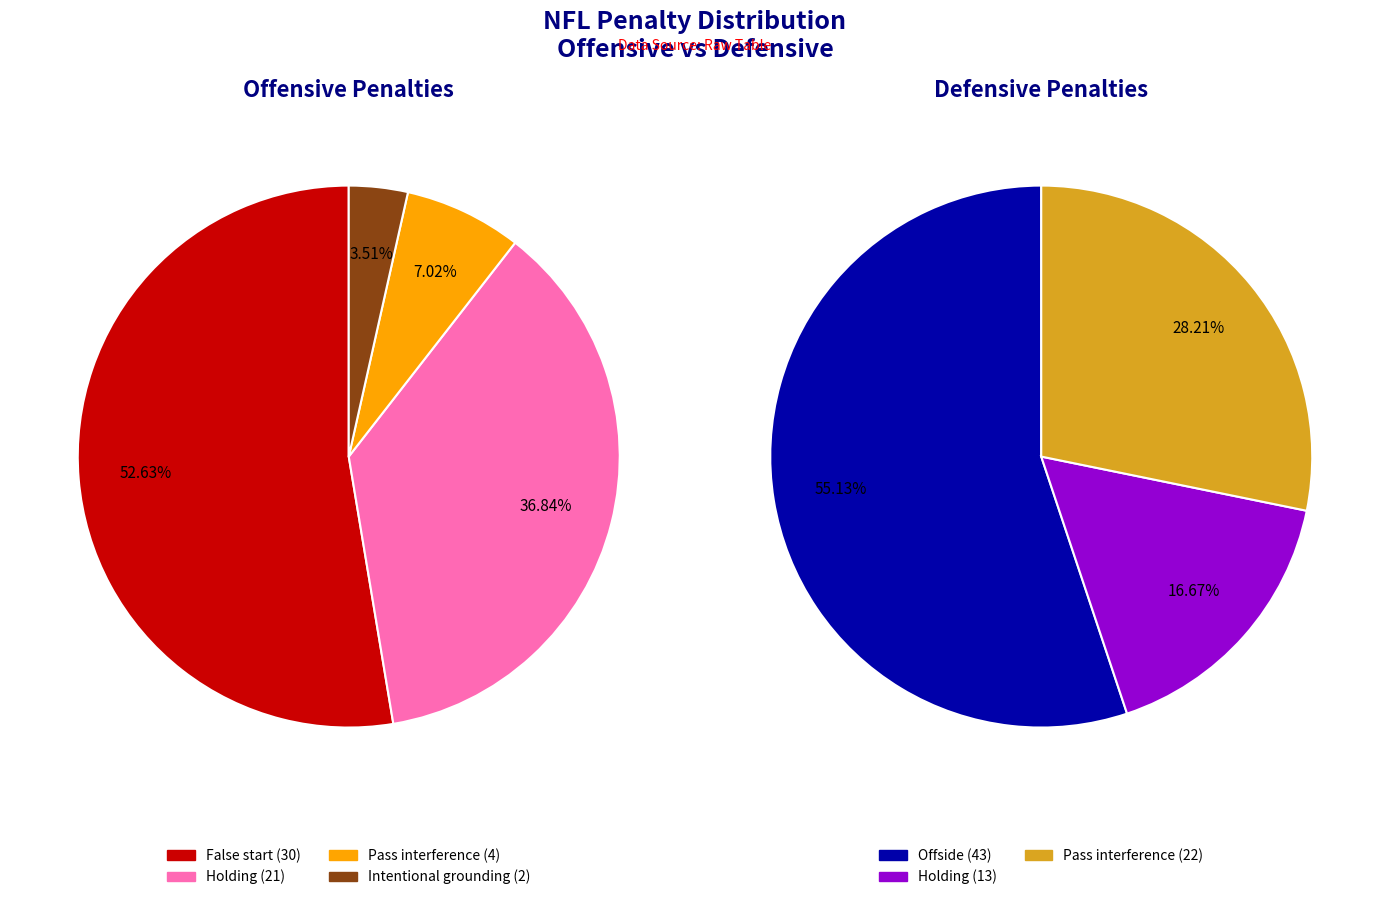

To the nearest percent, what portion does False start / Offside represent?

53%